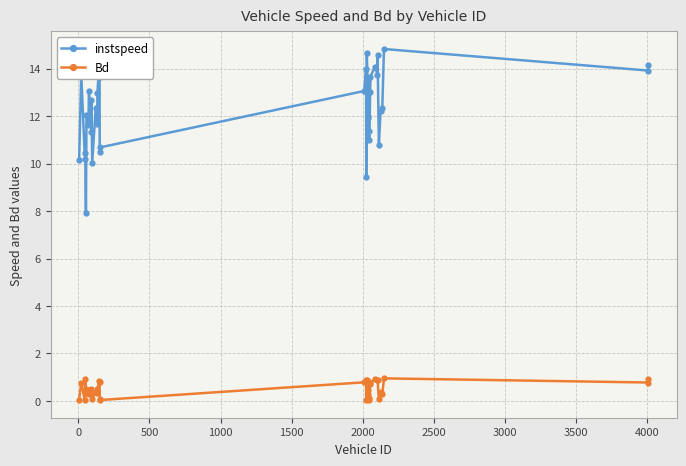

What is the value of the instspeed point at the 35th from the left?

10.8